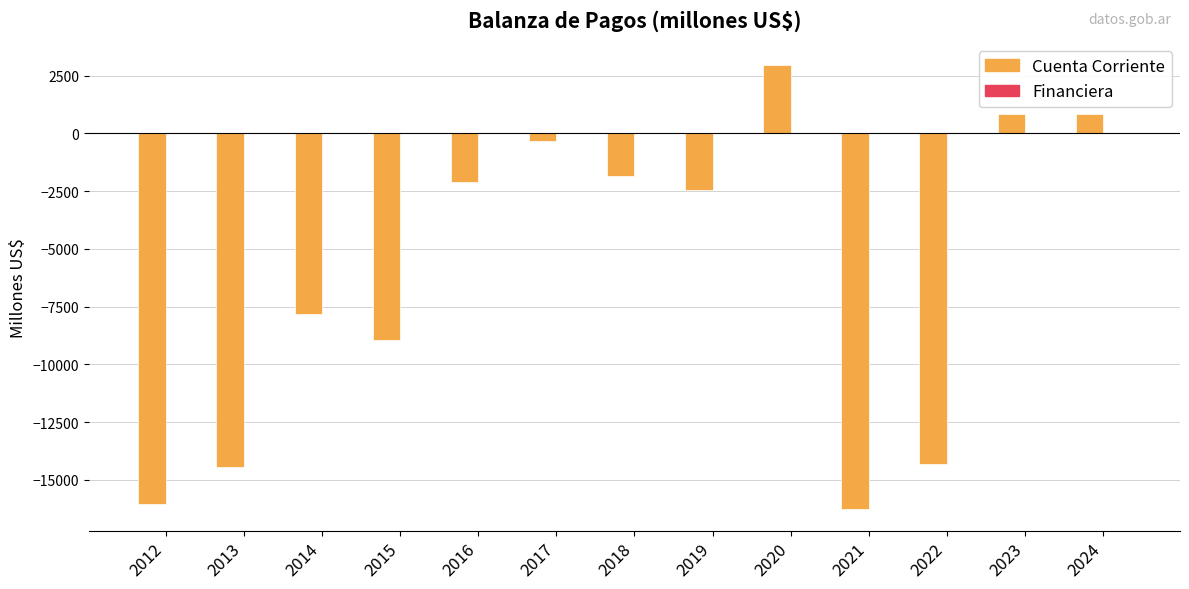

At which label does Cuenta Corriente reach its peak?

2020